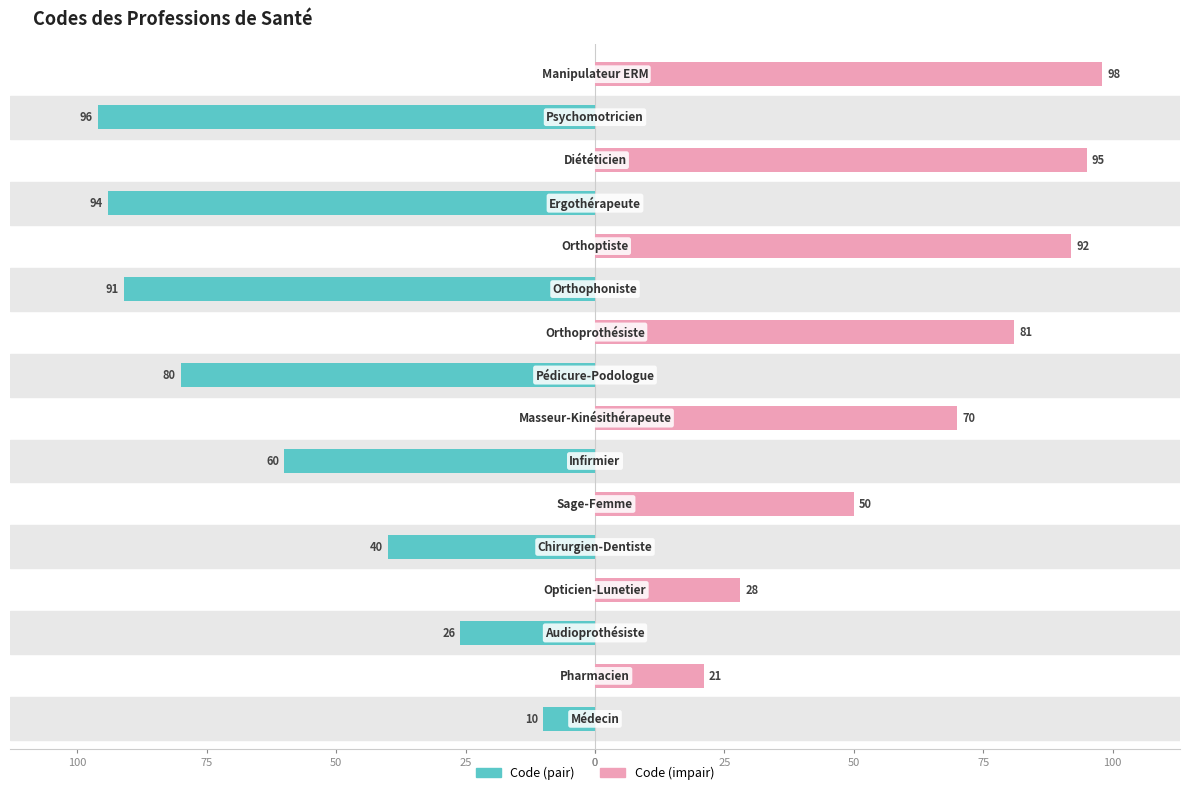

What are all the series names shown in the legend?

Code (pair), Code (impair)